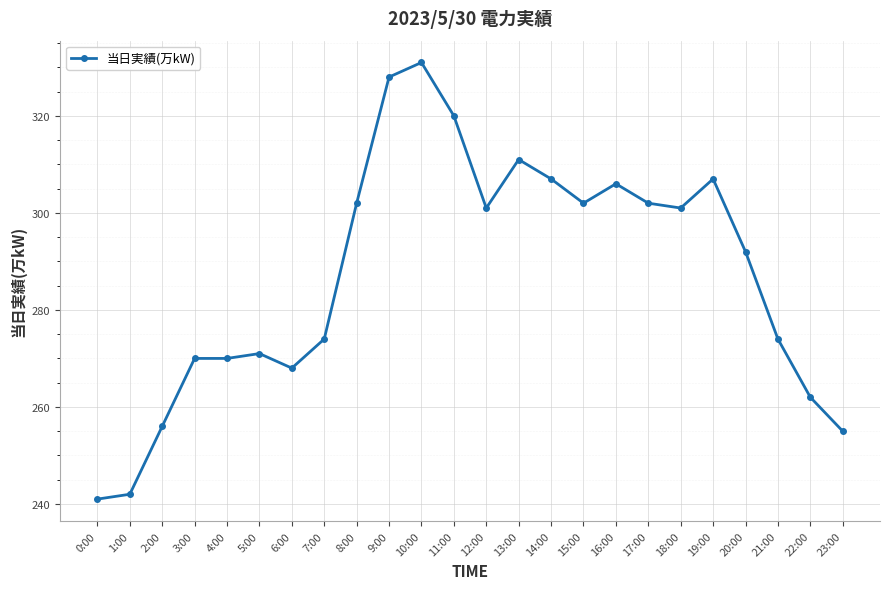

Does the chart have visible grid lines?

Yes